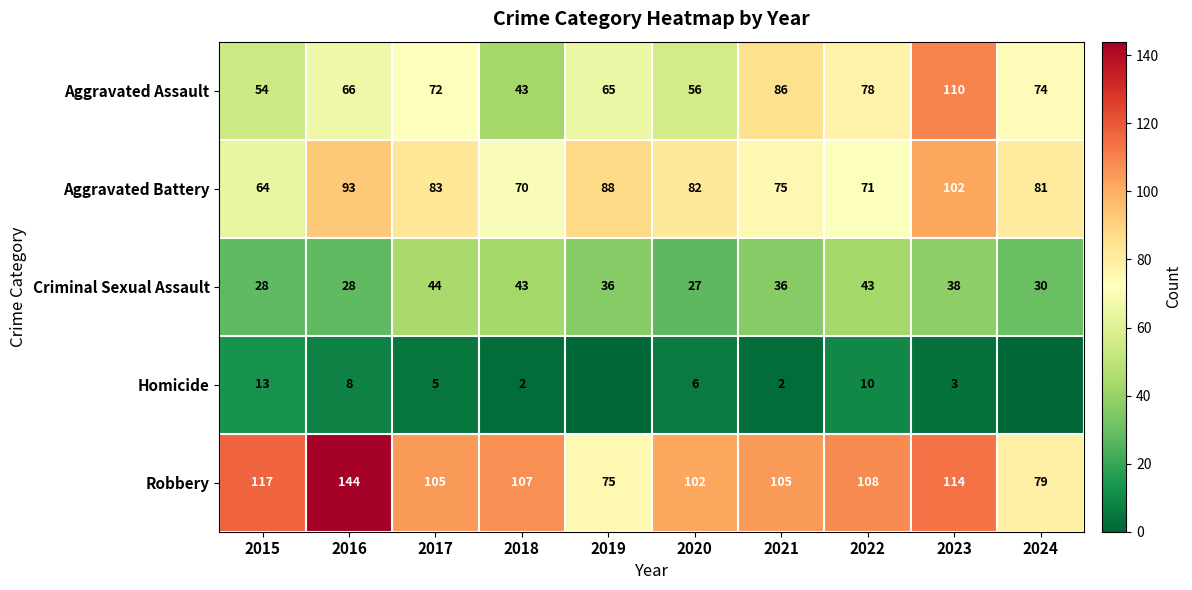

Is the value of Aggravated Battery at 2019 greater than the value of Robbery at 2016?

No